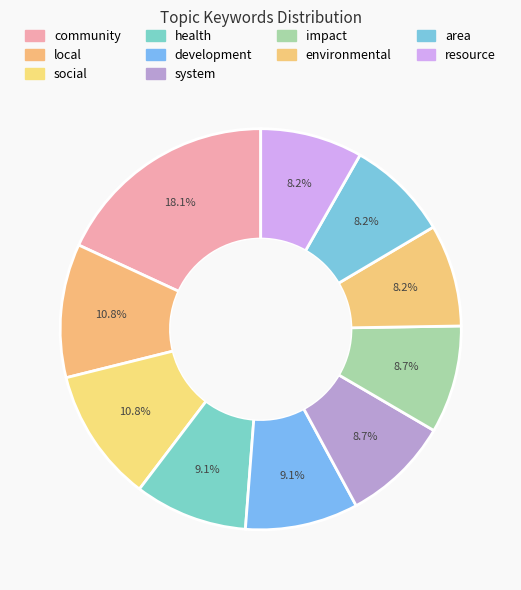

Rank the categories by value from highest to lowest.

community, local, social, health, development, system, impact, environmental, area, resource